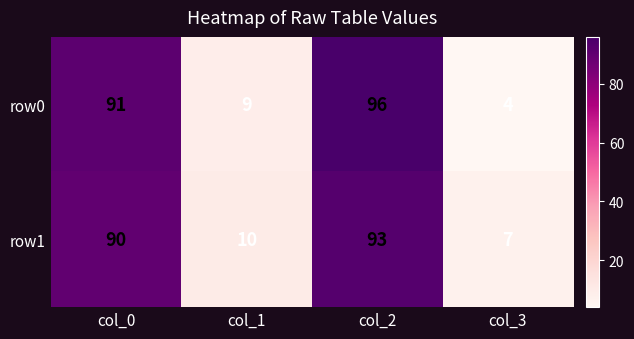

Which series changed the most between col_0 and col_3?

row0